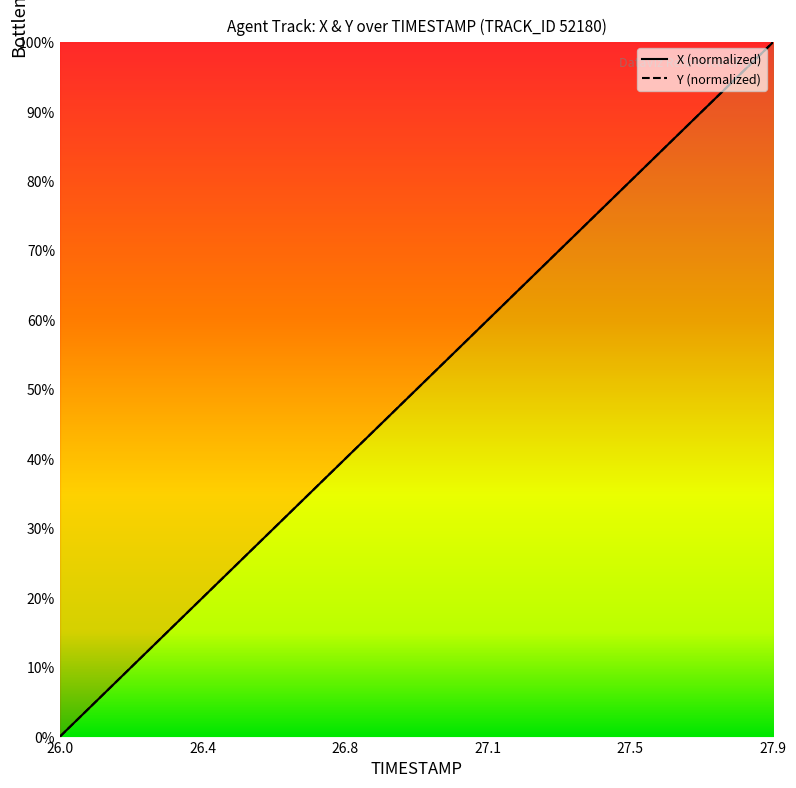

Is the value of X at 27.8 greater than the value of Y at 26.1?

Yes